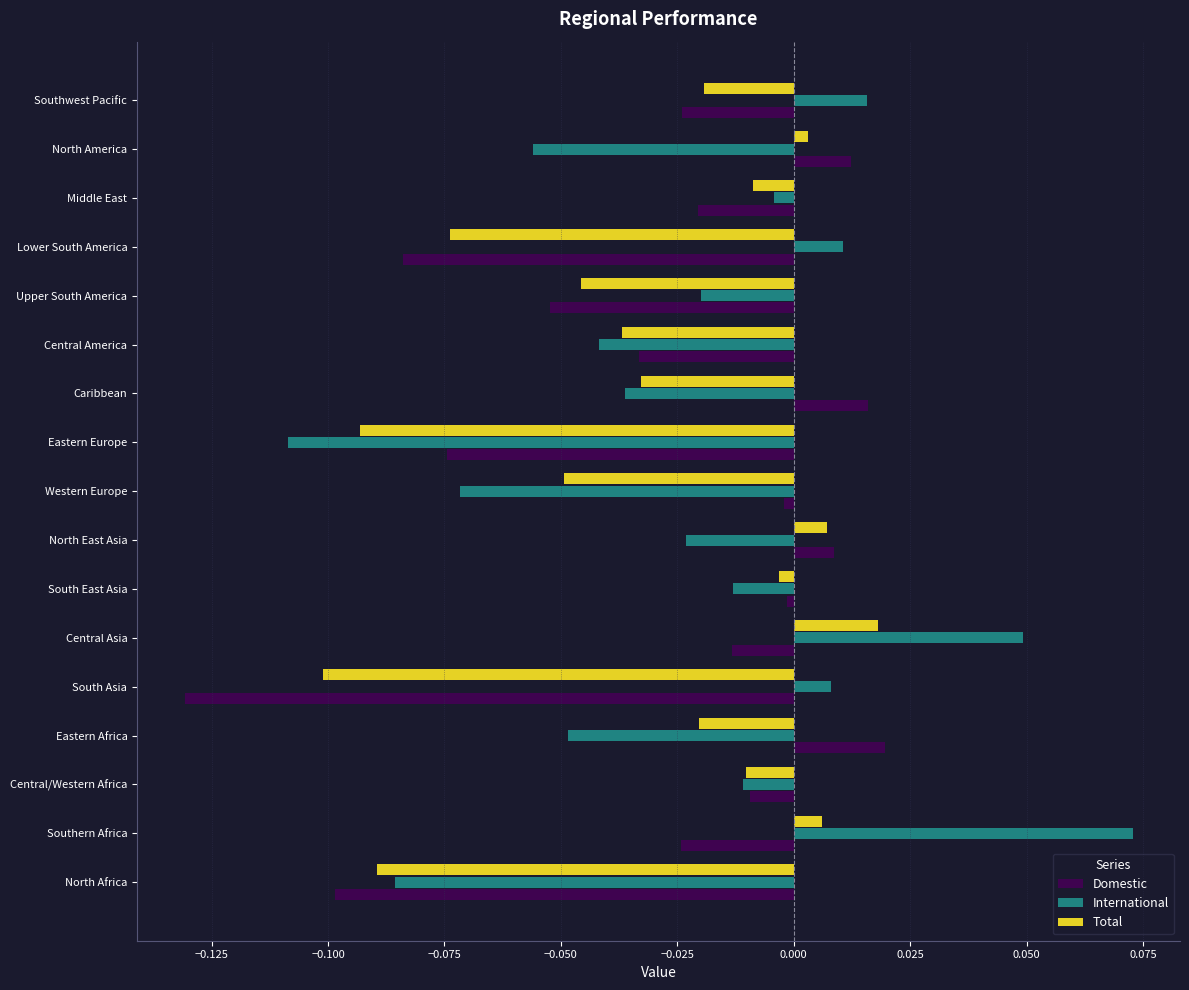

How many negative values does the Domestic series have?

13